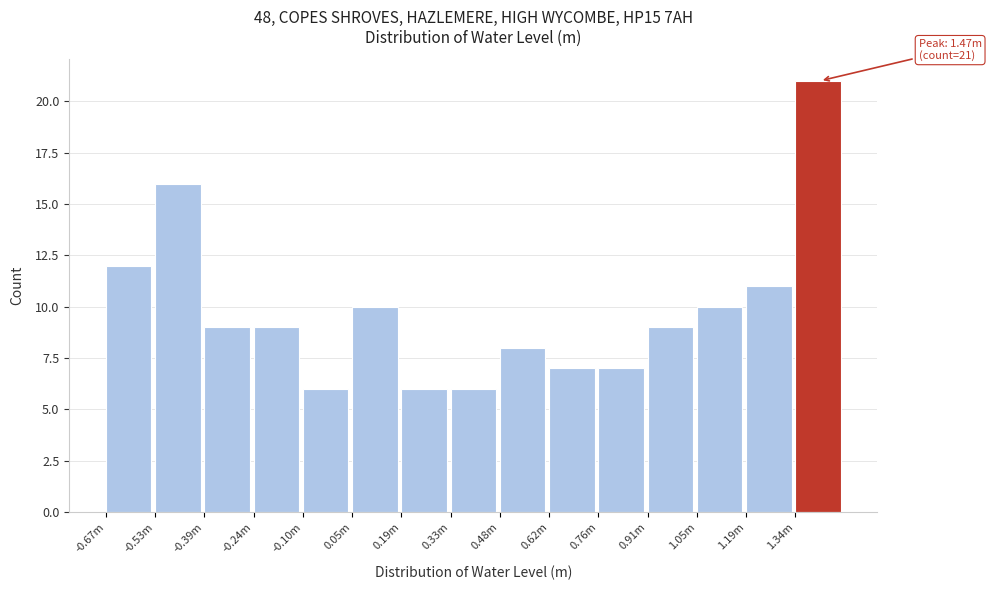

Reading right to left, extract all data points from this chart.

1.34m=21	1.19m=11	1.05m=10	0.91m=9	0.76m=7	0.62m=7	0.48m=8	0.33m=6	0.19m=6	0.05m=10	-0.10m=6	-0.24m=9	-0.39m=9	-0.53m=16	-0.67m=12